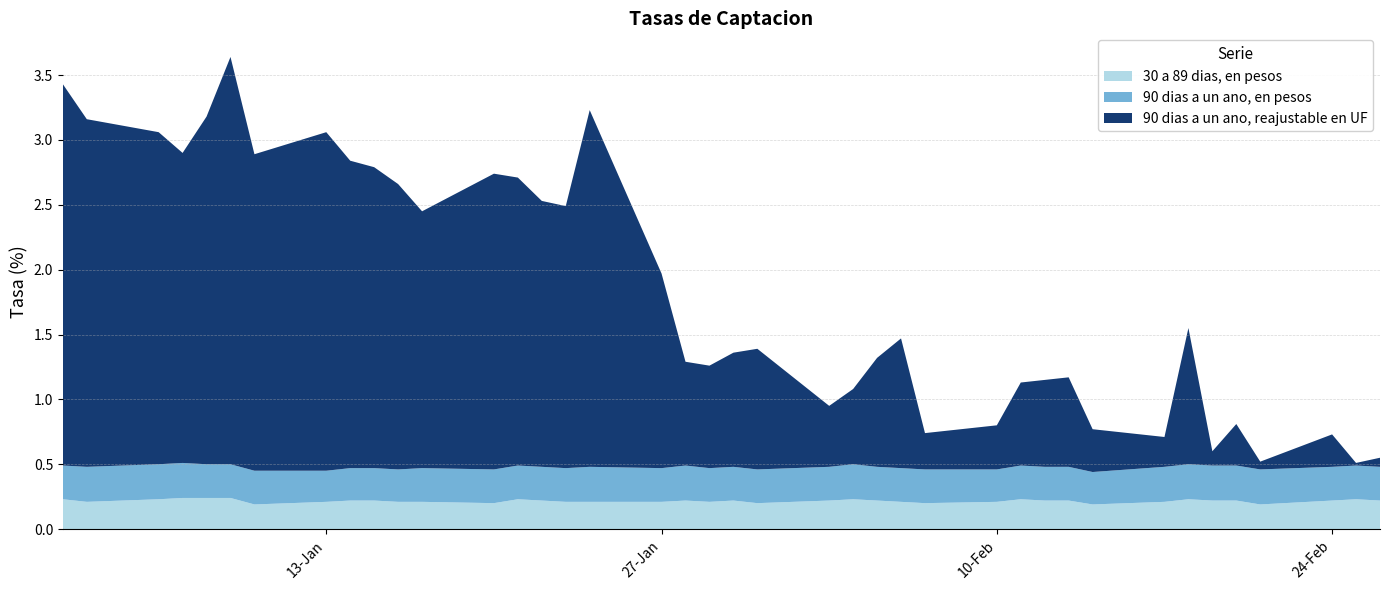

Reading left to right, transcribe all the data shown in this chart.

30 a 89 dias, en pesos: 02-01-2003=0.2	03-01-2003=0.2	06-01-2003=0.2	07-01-2003=0.2	08-01-2003=0.2	09-01-2003=0.2	10-01-2003=0.2	13-01-2003=0.2	14-01-2003=0.2	15-01-2003=0.2	16-01-2003=0.2	17-01-2003=0.2	20-01-2003=0.2	21-01-2003=0.2	22-01-2003=0.2	23-01-2003=0.2	24-01-2003=0.2	27-01-2003=0.2	28-01-2003=0.2	29-01-2003=0.2	30-01-2003=0.2	31-01-2003=0.2	03-02-2003=0.2	04-02-2003=0.2	05-02-2003=0.2	06-02-2003=0.2	07-02-2003=0.2	10-02-2003=0.2	11-02-2003=0.2	12-02-2003=0.2	13-02-2003=0.2	14-02-2003=0.2	17-02-2003=0.2	18-02-2003=0.2	19-02-2003=0.2	20-02-2003=0.2	21-02-2003=0.2	24-02-2003=0.2	25-02-2003=0.2	26-02-2003=0.2
90 dias a un ano, en pesos: 02-01-2003=0.3	03-01-2003=0.3	06-01-2003=0.3	07-01-2003=0.3	08-01-2003=0.3	09-01-2003=0.3	10-01-2003=0.3	13-01-2003=0.2	14-01-2003=0.2	15-01-2003=0.2	16-01-2003=0.2	17-01-2003=0.3	20-01-2003=0.3	21-01-2003=0.3	22-01-2003=0.3	23-01-2003=0.3	24-01-2003=0.3	27-01-2003=0.3	28-01-2003=0.3	29-01-2003=0.3	30-01-2003=0.3	31-01-2003=0.3	03-02-2003=0.3	04-02-2003=0.3	05-02-2003=0.3	06-02-2003=0.3	07-02-2003=0.3	10-02-2003=0.2	11-02-2003=0.3	12-02-2003=0.3	13-02-2003=0.3	14-02-2003=0.2	17-02-2003=0.3	18-02-2003=0.3	19-02-2003=0.3	20-02-2003=0.3	21-02-2003=0.3	24-02-2003=0.3	25-02-2003=0.3	26-02-2003=0.3
90 dias a un ano, reajustable en UF: 02-01-2003=2.9	03-01-2003=2.7	06-01-2003=2.6	07-01-2003=2.4	08-01-2003=2.7	09-01-2003=3.1	10-01-2003=2.4	13-01-2003=2.6	14-01-2003=2.4	15-01-2003=2.3	16-01-2003=2.2	17-01-2003=2.0	20-01-2003=2.3	21-01-2003=2.2	22-01-2003=2.0	23-01-2003=2.0	24-01-2003=2.8	27-01-2003=1.5	28-01-2003=0.8	29-01-2003=0.8	30-01-2003=0.9	31-01-2003=0.9	03-02-2003=0.5	04-02-2003=0.6	05-02-2003=0.8	06-02-2003=1.0	07-02-2003=0.3	10-02-2003=0.3	11-02-2003=0.6	12-02-2003=0.7	13-02-2003=0.7	14-02-2003=0.3	17-02-2003=0.2	18-02-2003=1.1	19-02-2003=0.1	20-02-2003=0.3	21-02-2003=0.1	24-02-2003=0.2	25-02-2003=0.0	26-02-2003=0.1